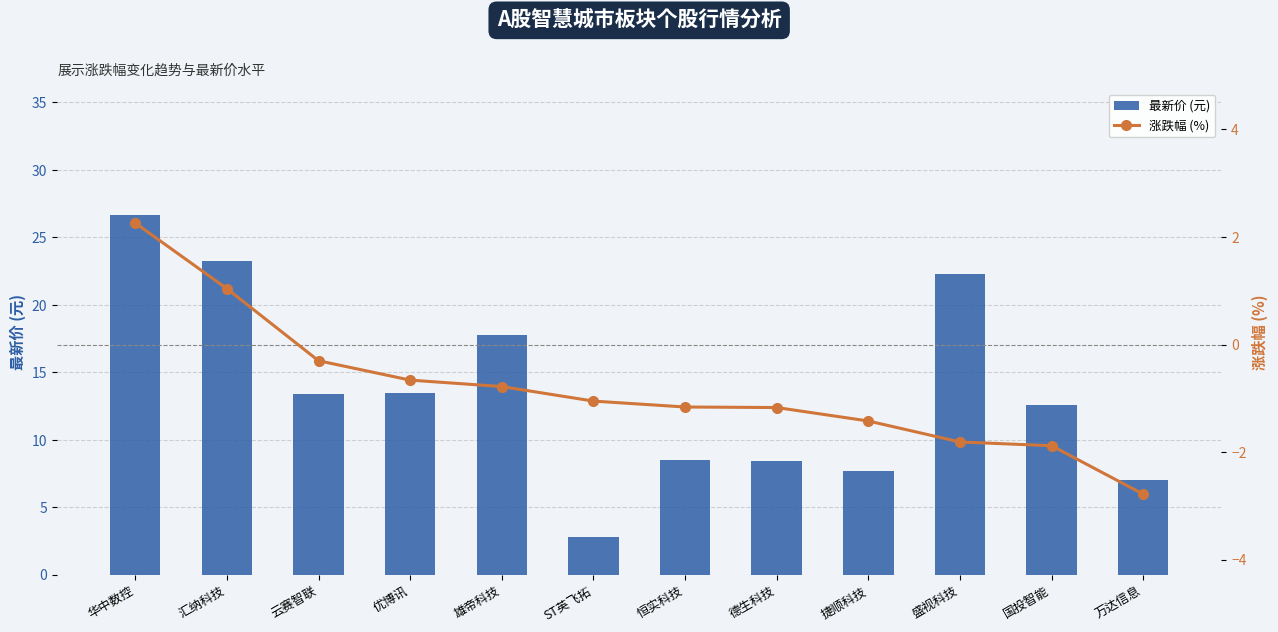

How many categories are shown in the chart?

12